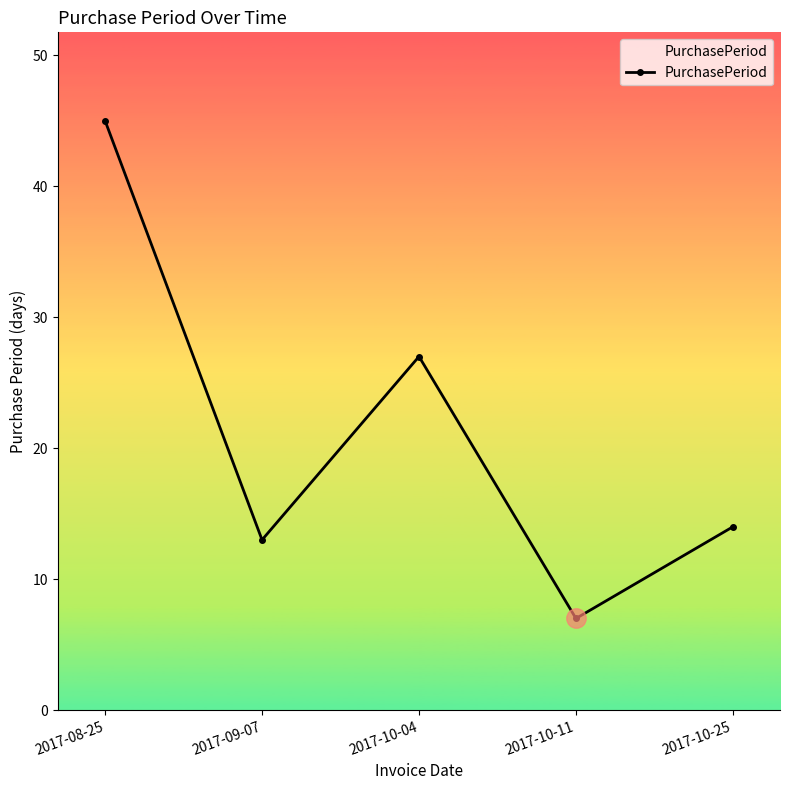

Is it true that the value at 2017-10-04 is 13?

False